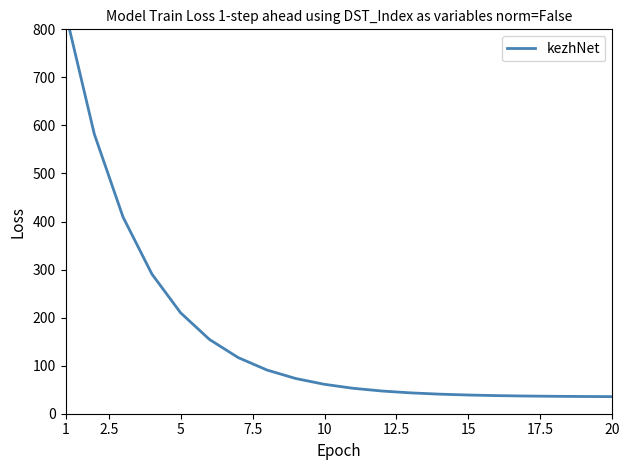

At which label does the data first exceed 61?

1